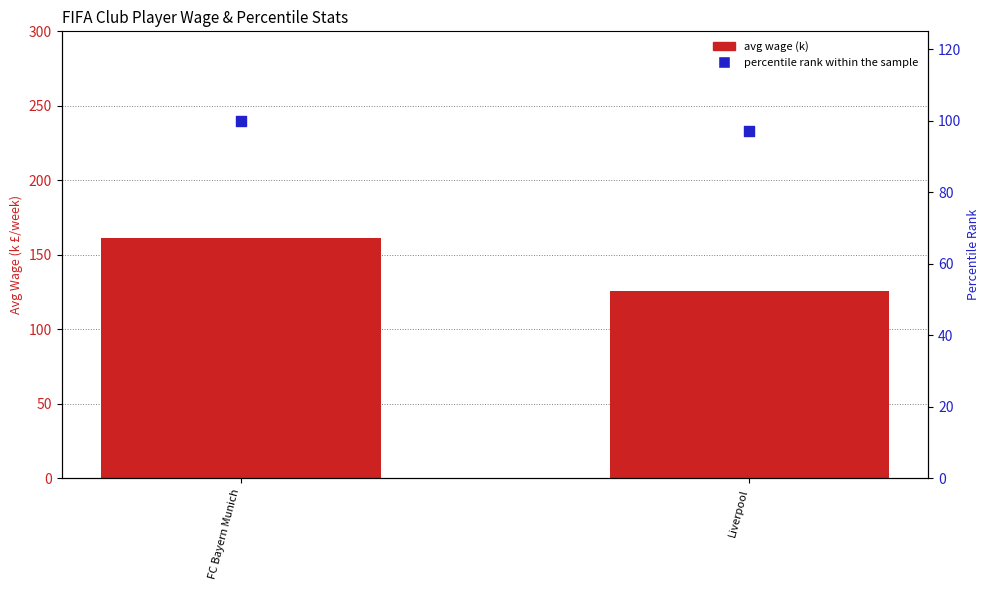

At how many categories does at least one series exceed 102?

2